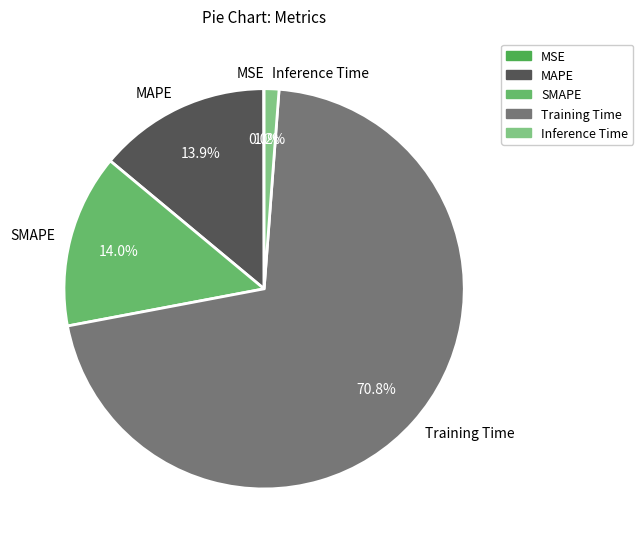

Combined, do Inference Time and Training Time account for over 50%?

Yes